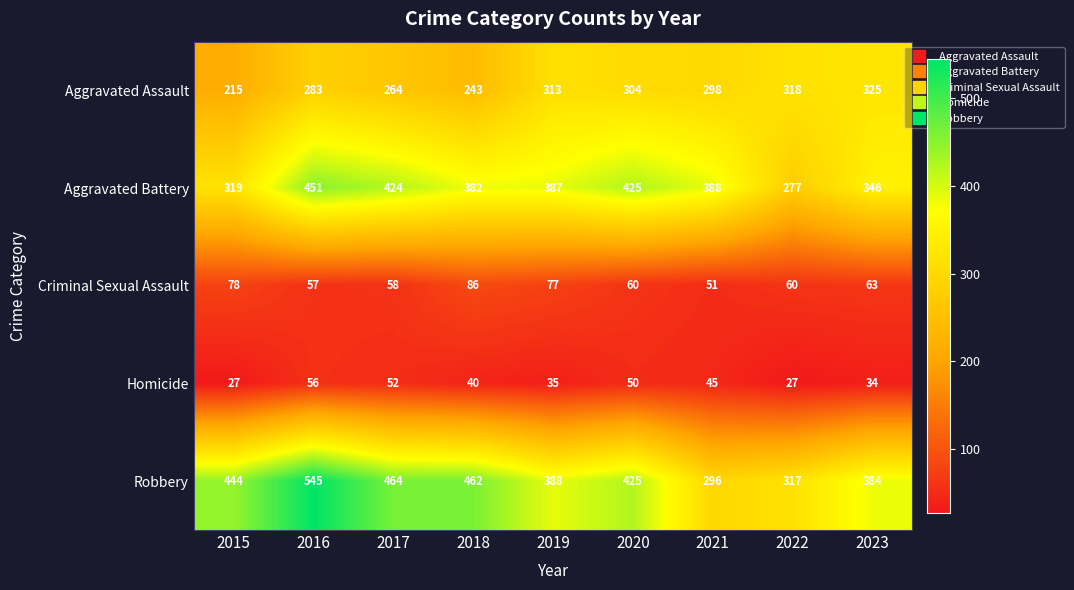

Which series changed the most between 2017 and 2021?

Robbery